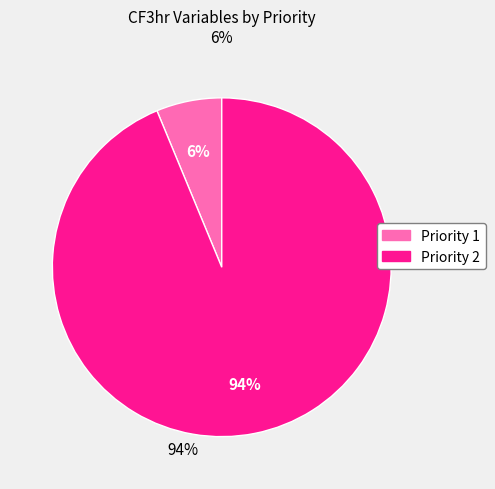

Is there a majority slice in this chart?

Yes